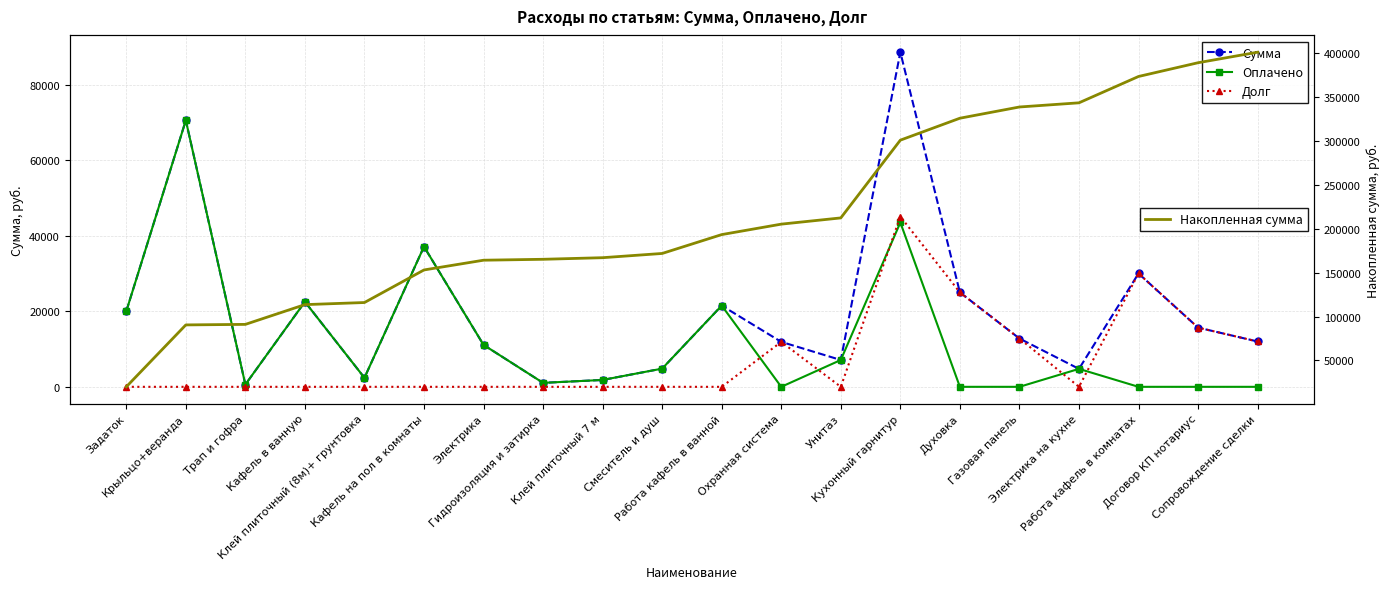

How many distinct data groups are displayed?

4